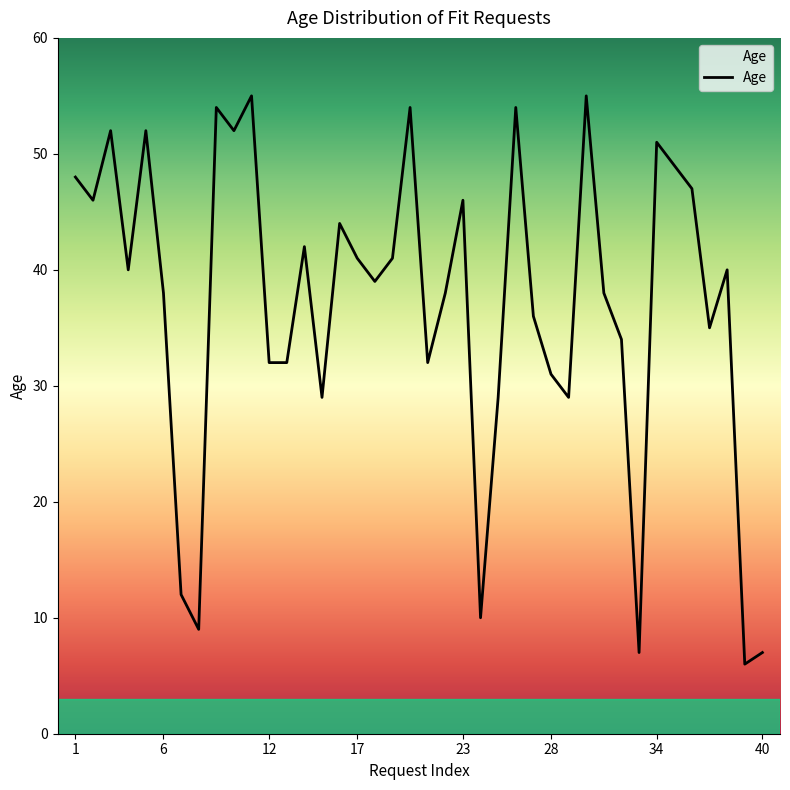

What is the maximum value shown in the chart?

55